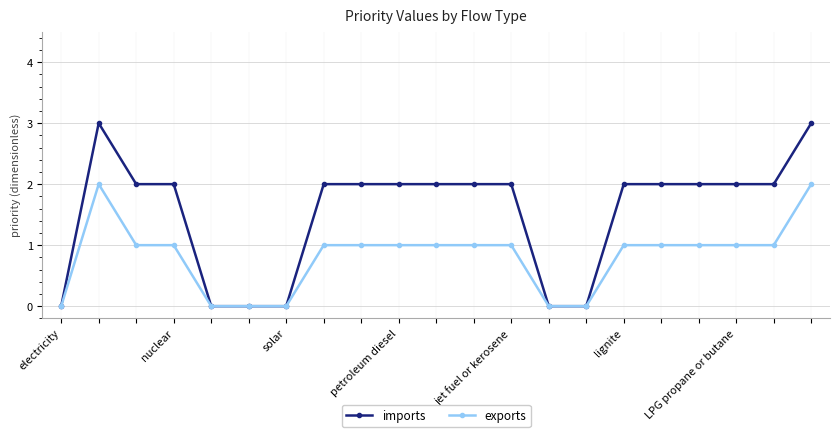

What is the difference between the second highest and second lowest values in the exports series?

2